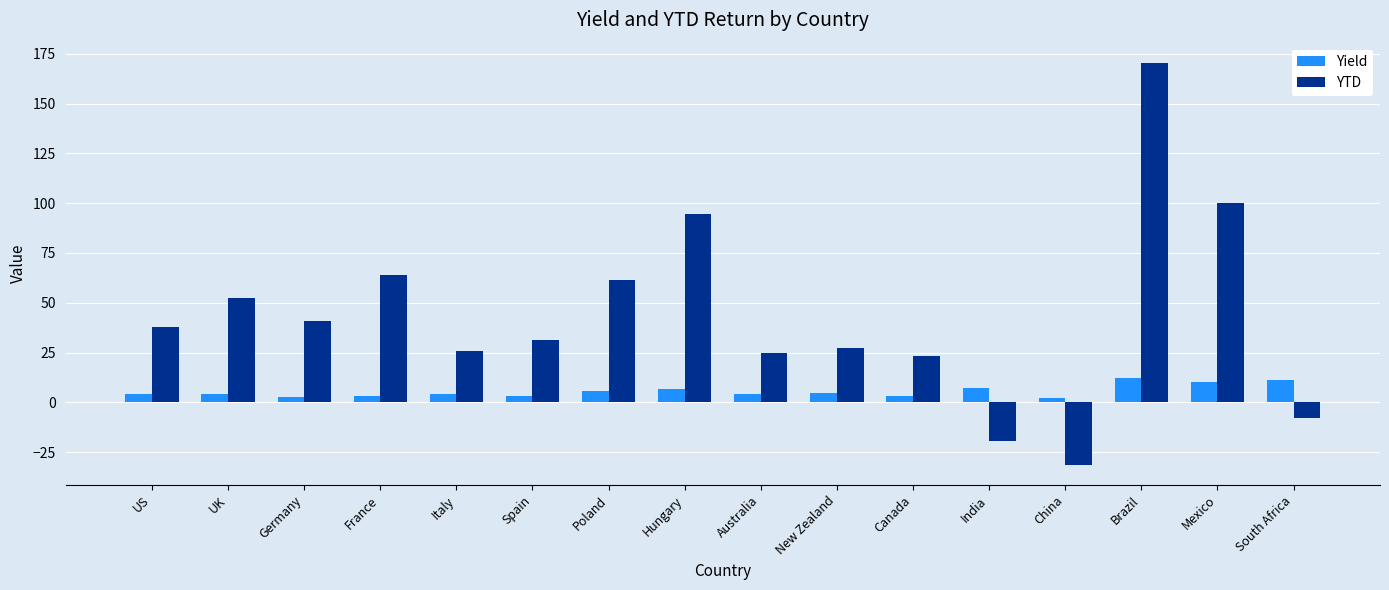

What is the label of the 10th bar from the right?

Poland